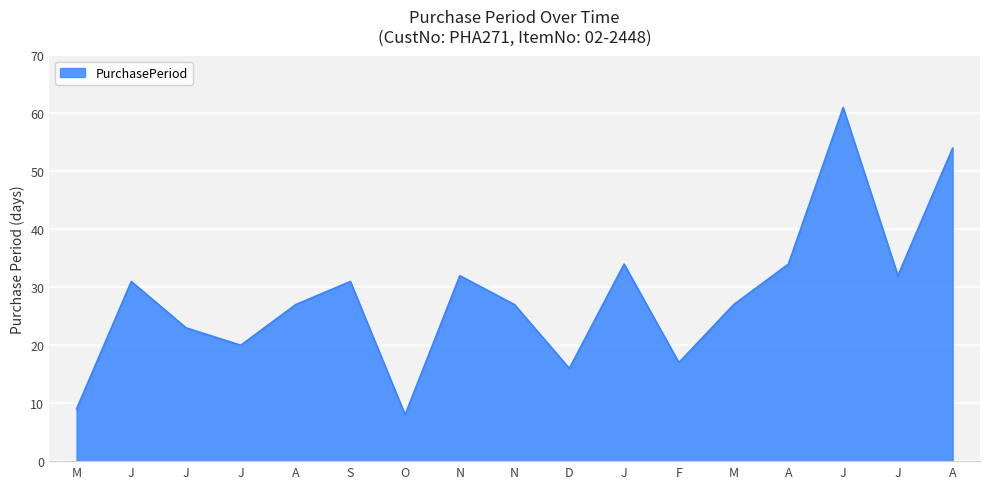

Reading left to right, transcribe all the data shown in this chart.

M=9	J=31	J=23	J=20	A=27	S=31	O=8	N=32	N=27	D=16	J=34	F=17	M=27	A=34	J=61	J=32	A=54